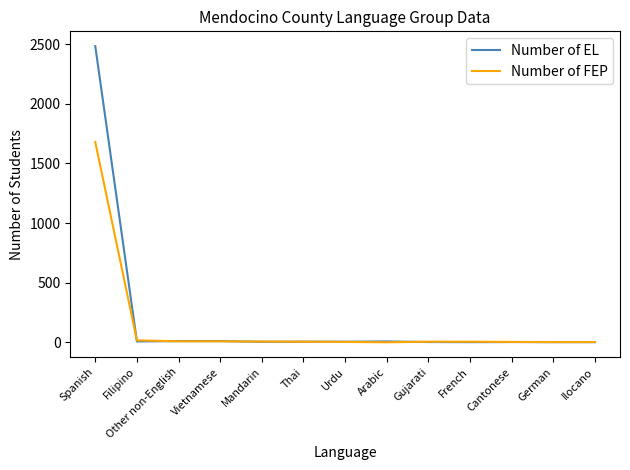

True or false: Number of FEP has a value of 5 at Gujarati.

True